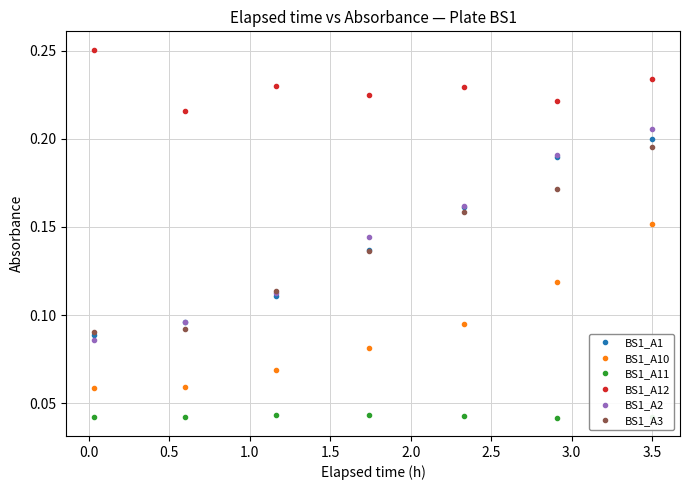

Rank the series by their maximum value, from lowest to highest.

BS1_A11, BS1_A10, BS1_A3, BS1_A1, BS1_A2, BS1_A12